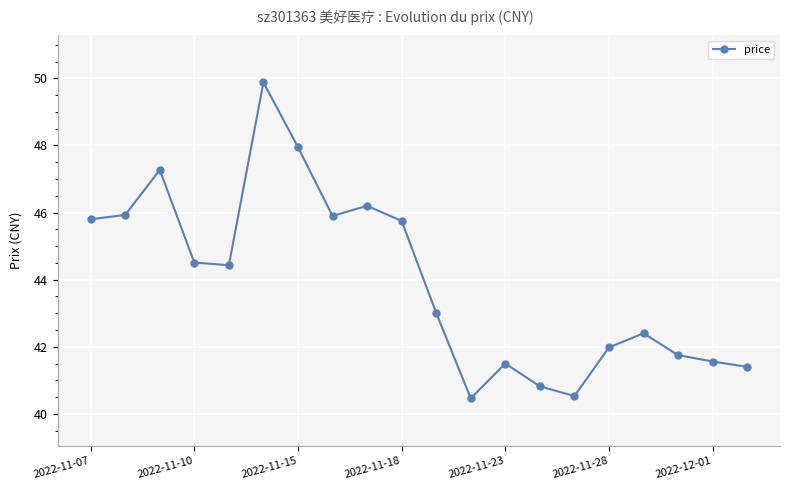

How many data points does each series have?

20